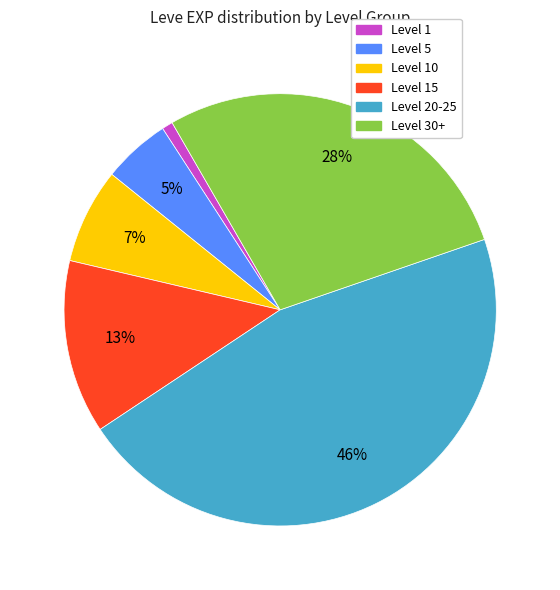

Is there a majority slice in this chart?

No